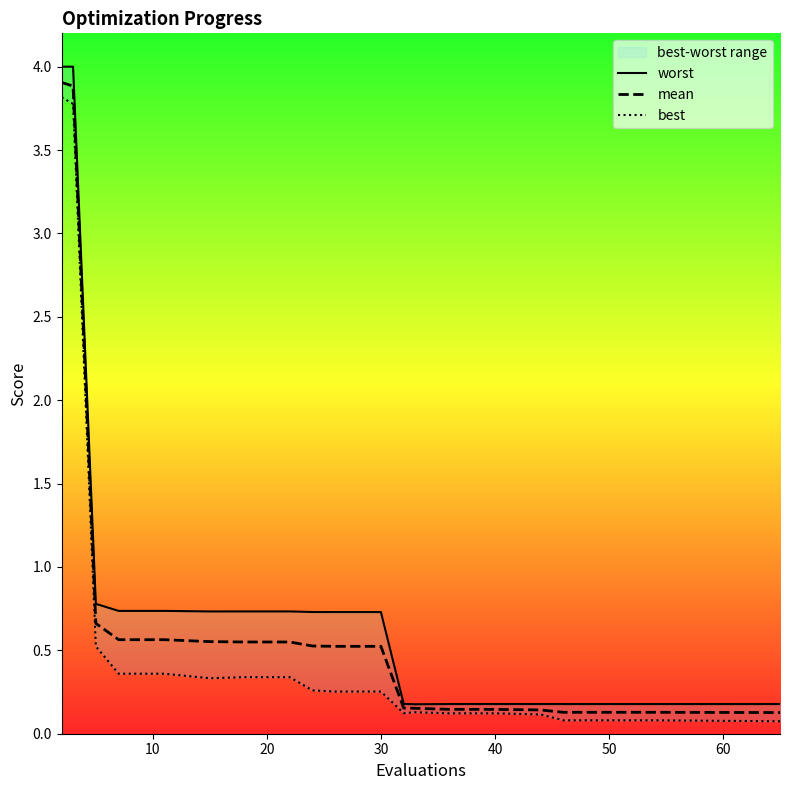

True or false: mean and best intersect in this chart.

False